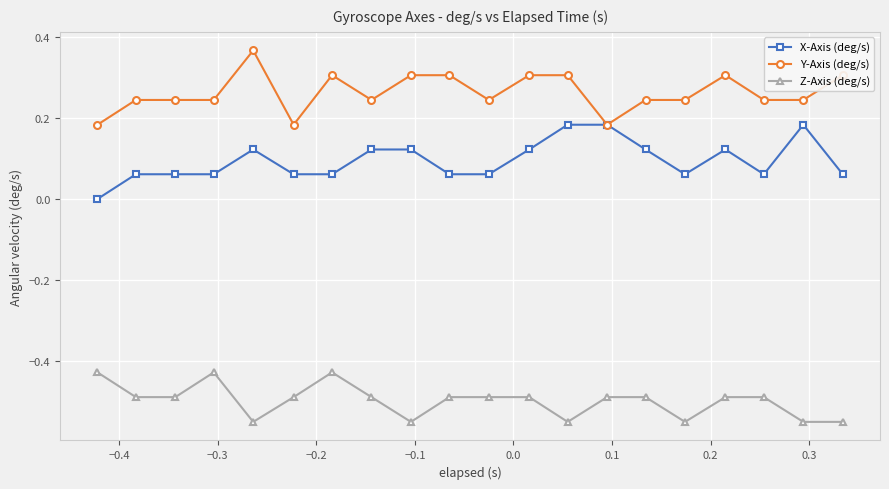

True or false: Z-Axis (deg/s) has more than 1 interior local peaks.

True